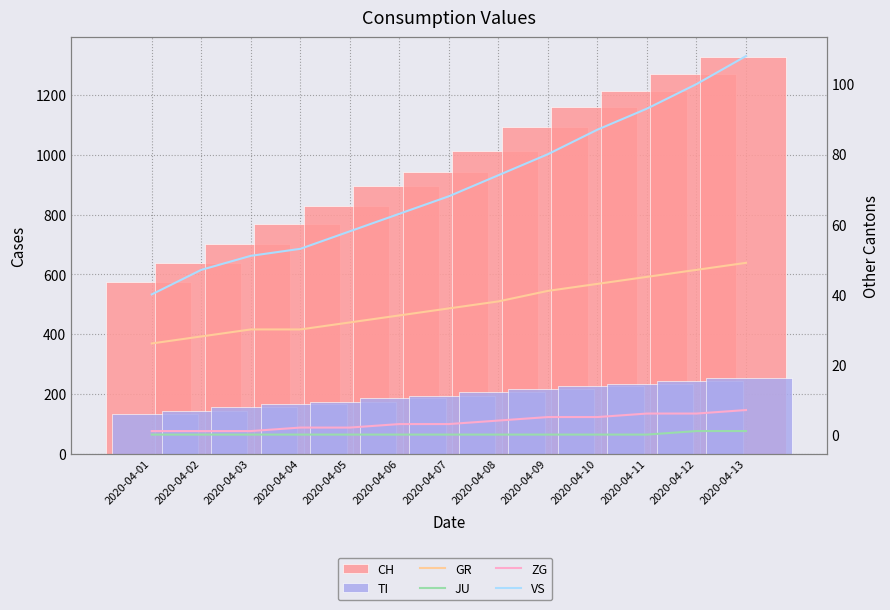

Reading left to right, what are all the values shown in this chart?

CH: 2020-04-01=575	2020-04-02=639	2020-04-03=700	2020-04-04=767	2020-04-05=828	2020-04-06=895	2020-04-07=943	2020-04-08=1013	2020-04-09=1092	2020-04-10=1161	2020-04-11=1215	2020-04-12=1271	2020-04-13=1328
TI: 2020-04-01=132	2020-04-02=141	2020-04-03=155	2020-04-04=165	2020-04-05=172	2020-04-06=186	2020-04-07=191	2020-04-08=205	2020-04-09=215	2020-04-10=226	2020-04-11=234	2020-04-12=242	2020-04-13=252
GR: 2020-04-01=26	2020-04-02=28	2020-04-03=30	2020-04-04=30	2020-04-05=32	2020-04-06=34	2020-04-07=36	2020-04-08=38	2020-04-09=41	2020-04-10=43	2020-04-11=45	2020-04-12=47	2020-04-13=49
JU: 2020-04-01=0	2020-04-02=0	2020-04-03=0	2020-04-04=0	2020-04-05=0	2020-04-06=0	2020-04-07=0	2020-04-08=0	2020-04-09=0	2020-04-10=0	2020-04-11=0	2020-04-12=1	2020-04-13=1
ZG: 2020-04-01=1	2020-04-02=1	2020-04-03=1	2020-04-04=2	2020-04-05=2	2020-04-06=3	2020-04-07=3	2020-04-08=4	2020-04-09=5	2020-04-10=5	2020-04-11=6	2020-04-12=6	2020-04-13=7
VS: 2020-04-01=40	2020-04-02=47	2020-04-03=51	2020-04-04=53	2020-04-05=58	2020-04-06=63	2020-04-07=68	2020-04-08=74	2020-04-09=80	2020-04-10=87	2020-04-11=93	2020-04-12=100	2020-04-13=108